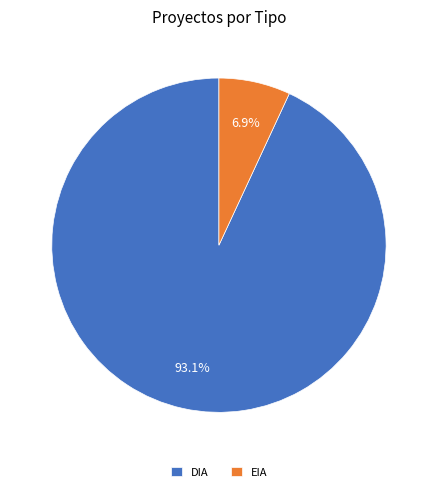

Does DIA represent more than half of the total?

Yes